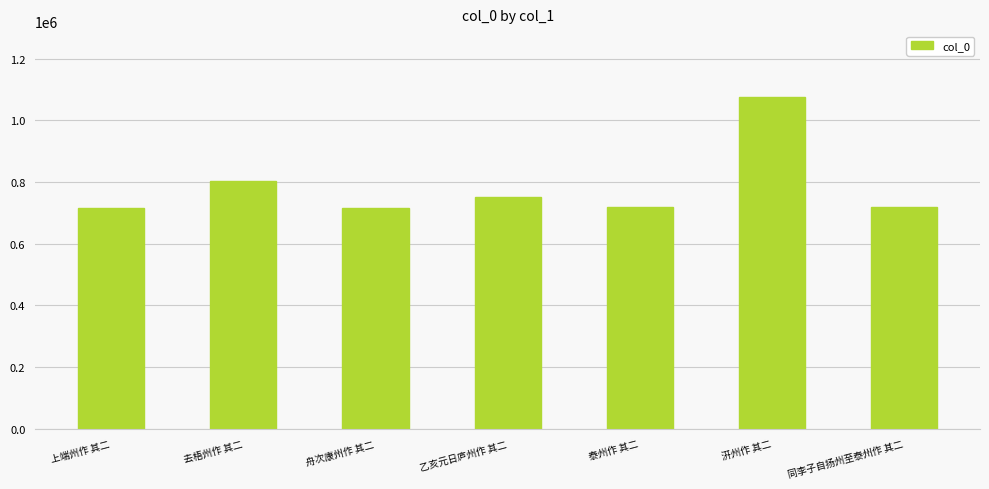

Is it true that the value at 上端州作 其二 is 715625?

True